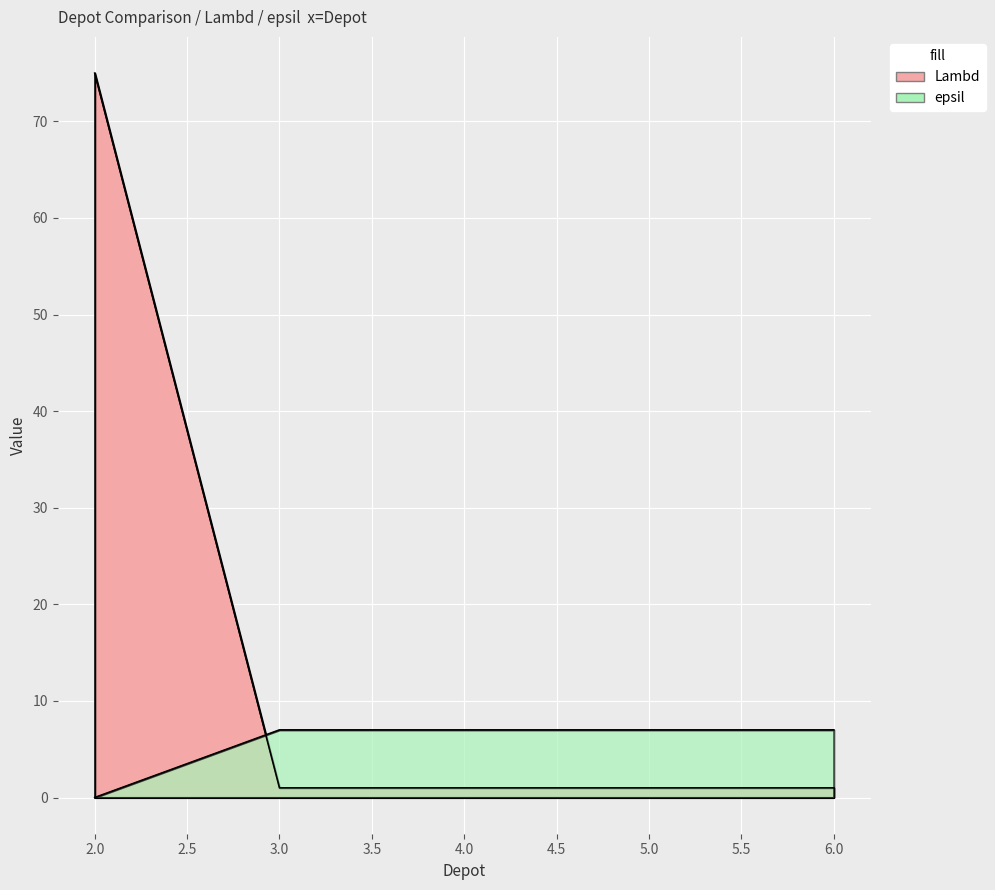

What is the total value across all series at 5?

8